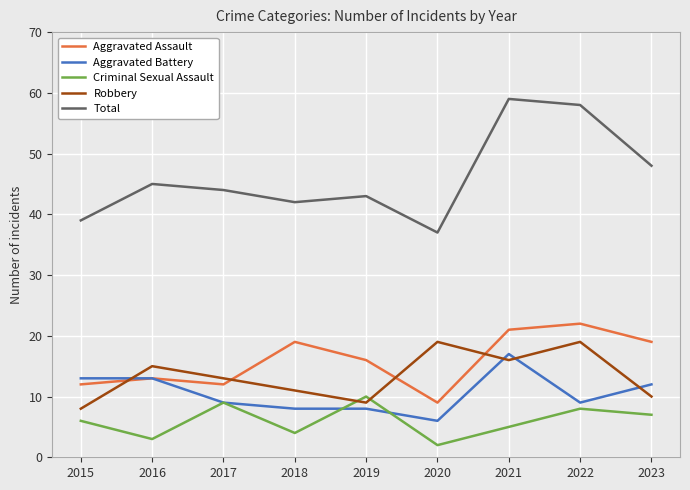

What is the difference between the highest and lowest values at 2022?

50